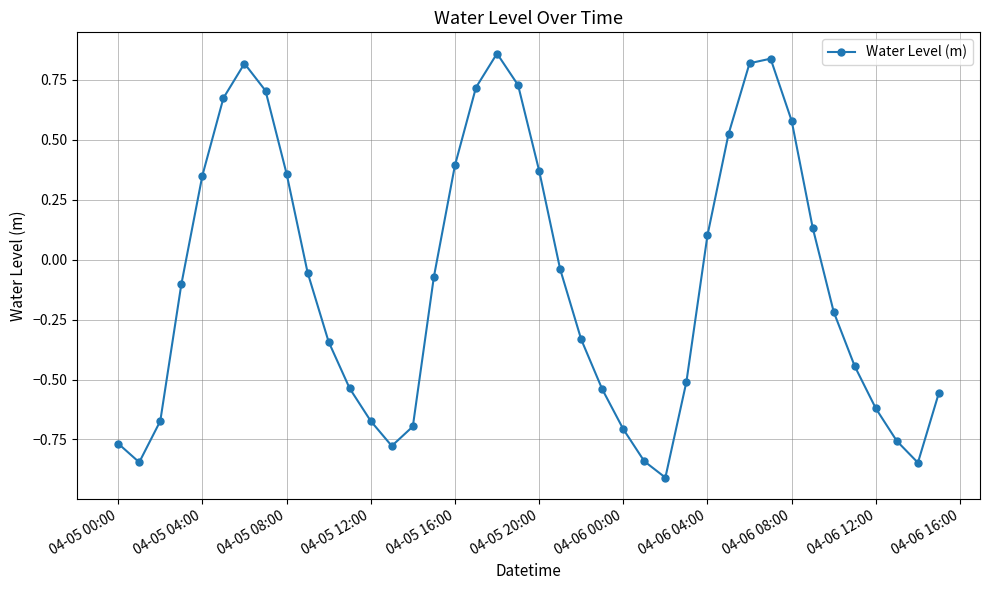

What is the smallest value displayed?

-0.9